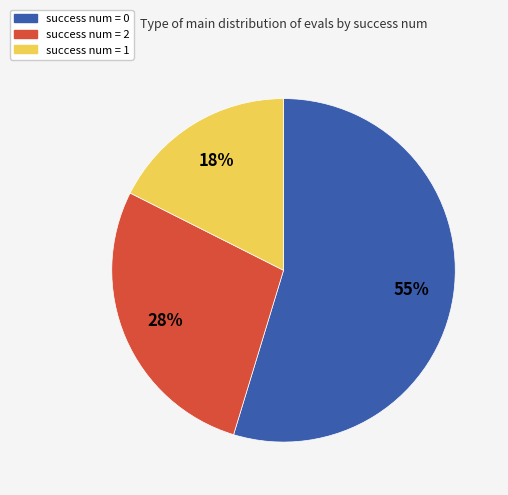

Count the number of slices in the pie.

3